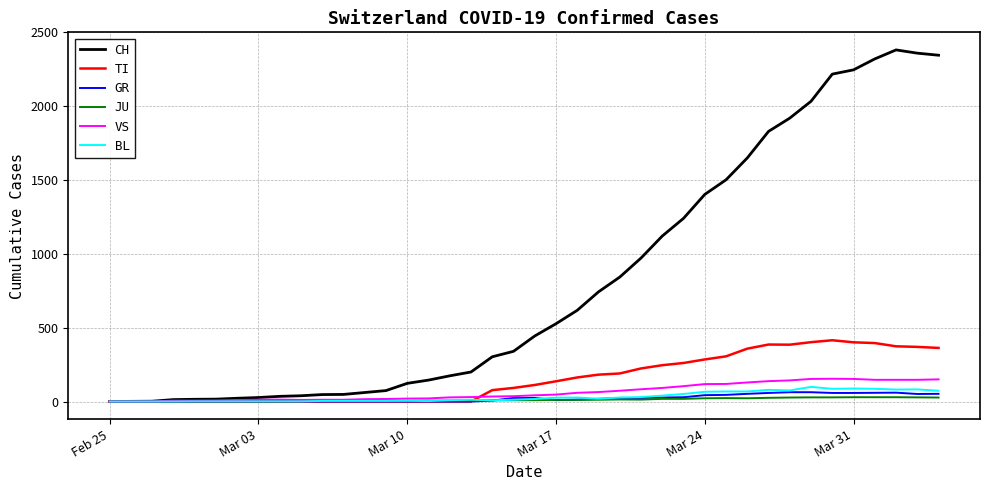

Which series has the largest total across all categories?

CH